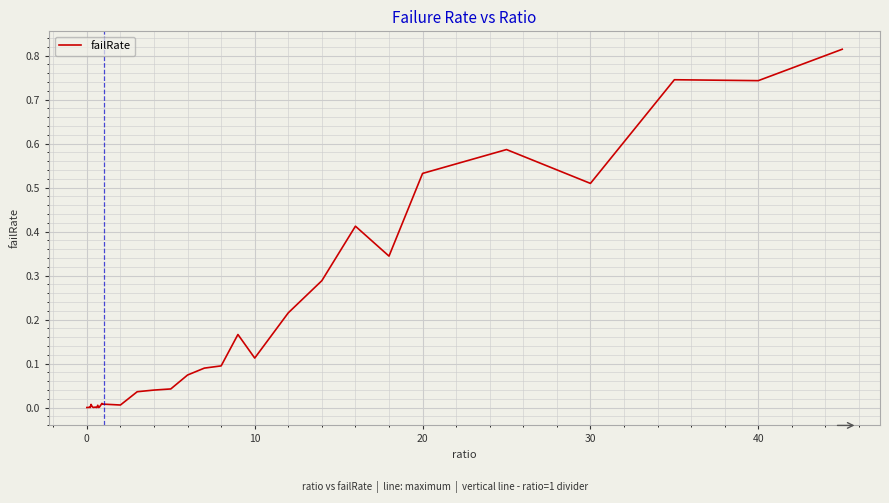

How many interior local peaks (higher than both neighbors) does the data have?

10